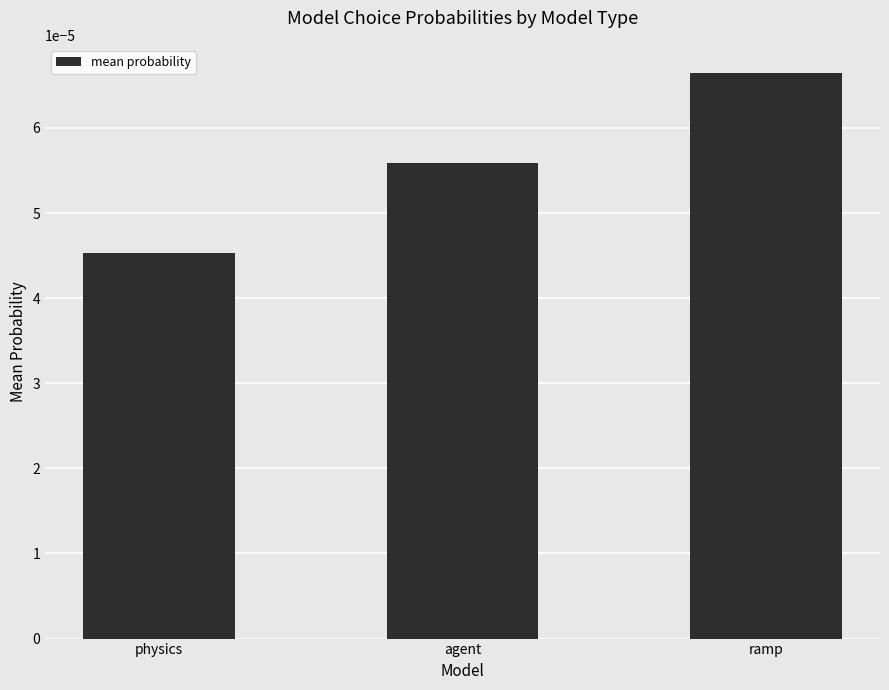

Rank the categories by value from highest to lowest.

ramp, agent, physics